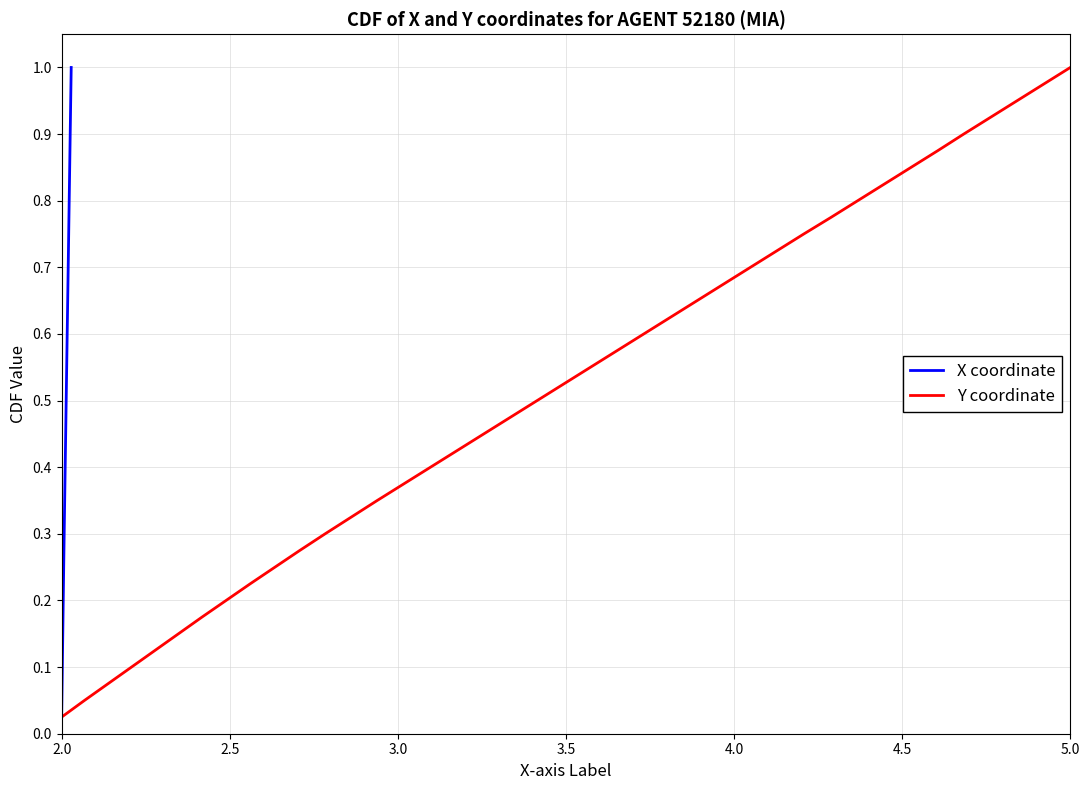

Which category has the lowest value across all series?

2.0